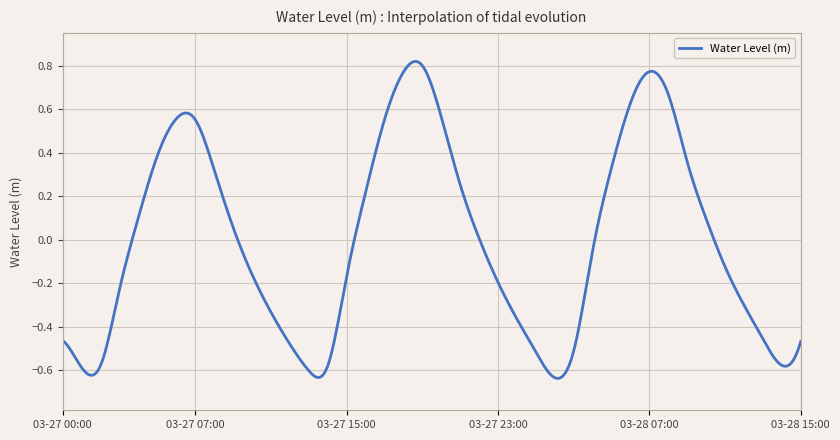

What is the label of the 4th point from the right?

2025-03-28 12:00